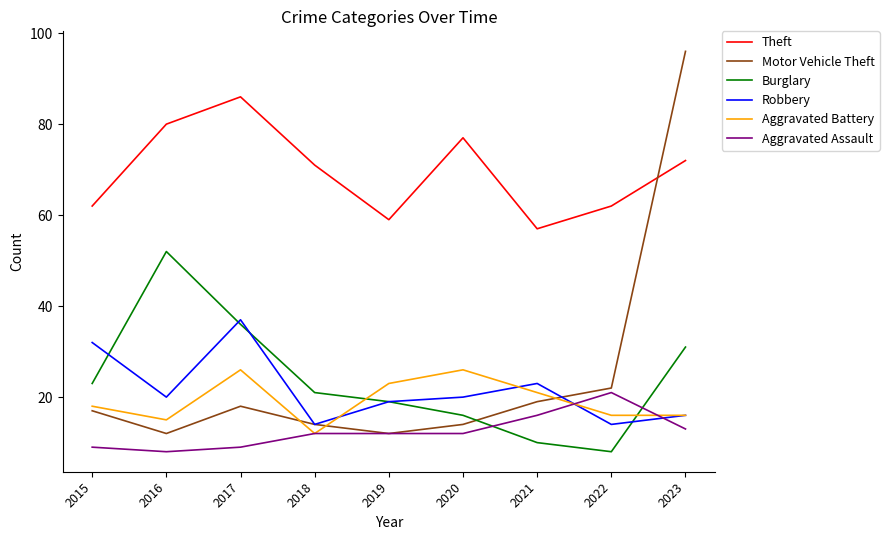

At how many categories does at least one series exceed 92?

1